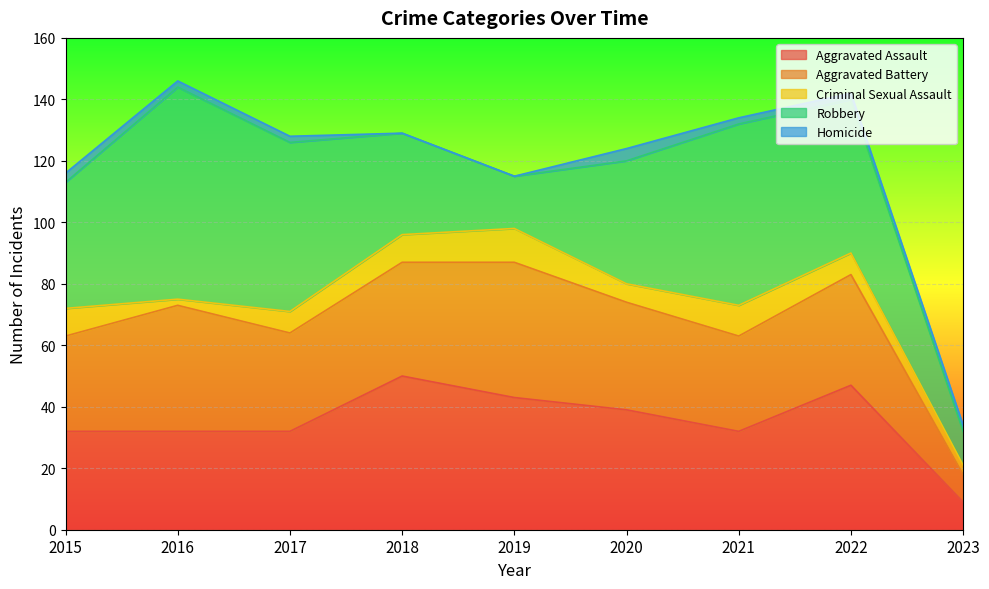

Which series has the largest total across all categories?

Robbery